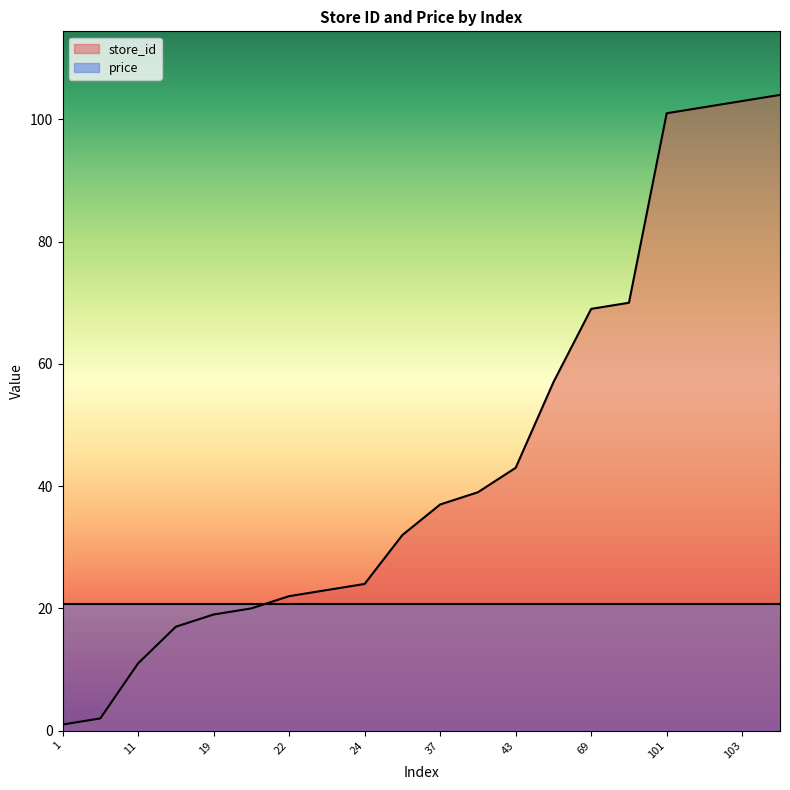

Is it true that the value at 39 is 11.2?

False